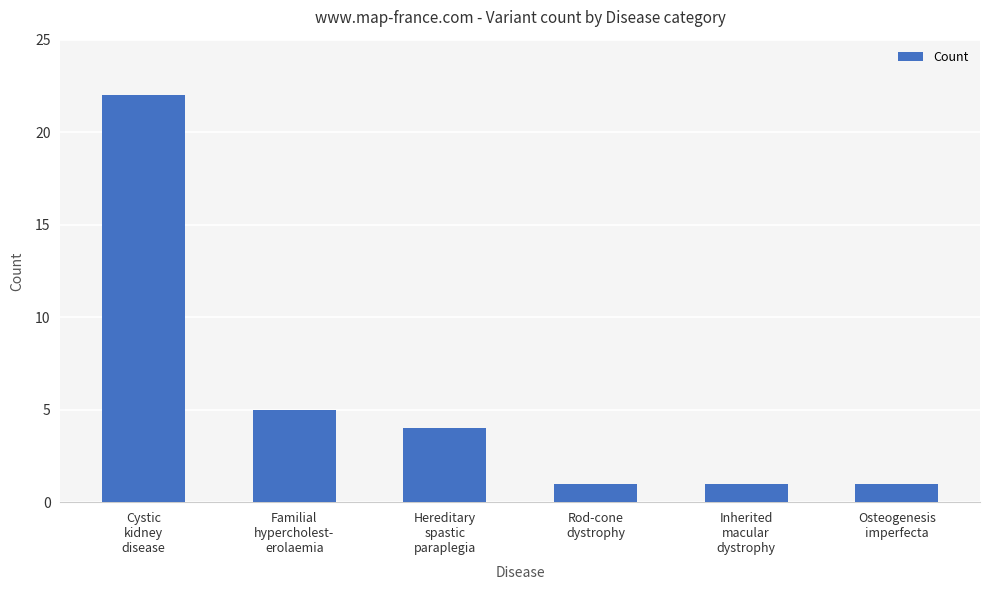

What is the greatest value displayed?

22